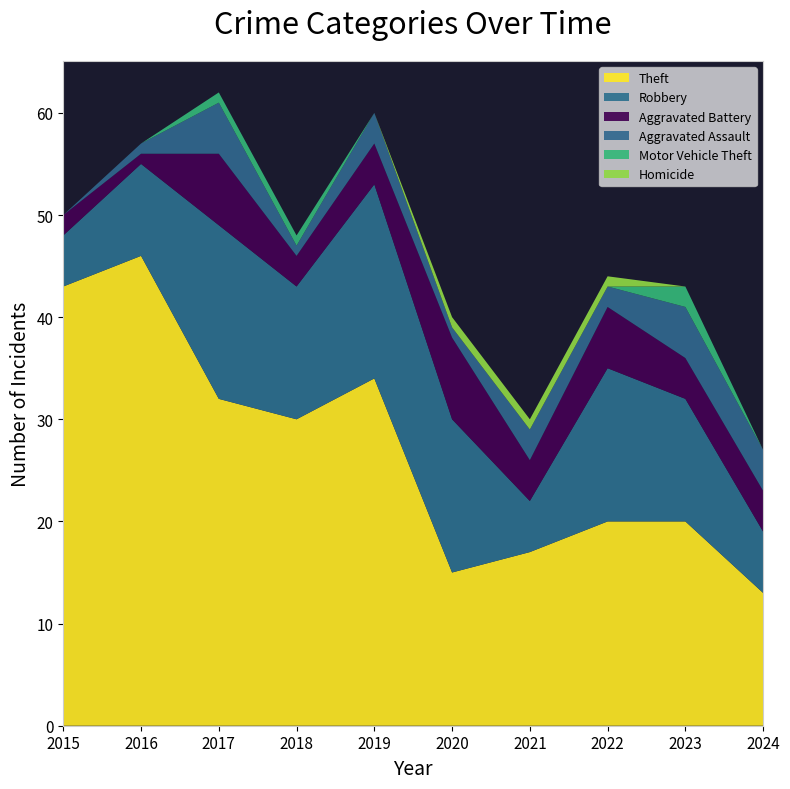

Reading left to right, extract all data points from this chart.

Theft: 43	46	32	30	34	15	17	20	20	13
Robbery: 5	9	17	13	19	15	5	15	12	6
Aggravated Battery: 2	1	7	3	4	8	4	6	4	4
Aggravated Assault: 0	1	5	1	3	1	3	2	5	4
Motor Vehicle Theft: 0	0	1	1	0	0	0	0	2	0
Homicide: 0	0	0	0	0	1	1	1	0	0